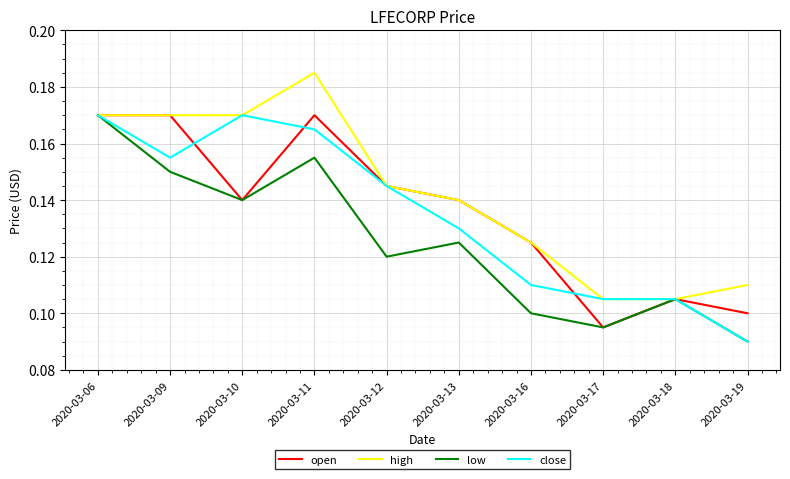

At which label is open closest to 0?

2020-03-17